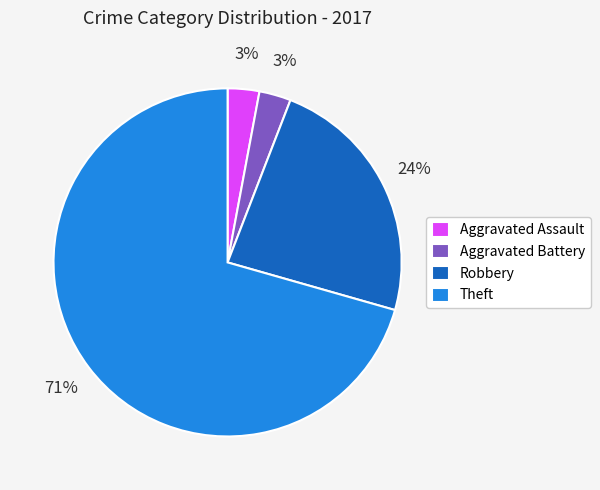

To the nearest percent, what portion does Aggravated Assault represent?

3%